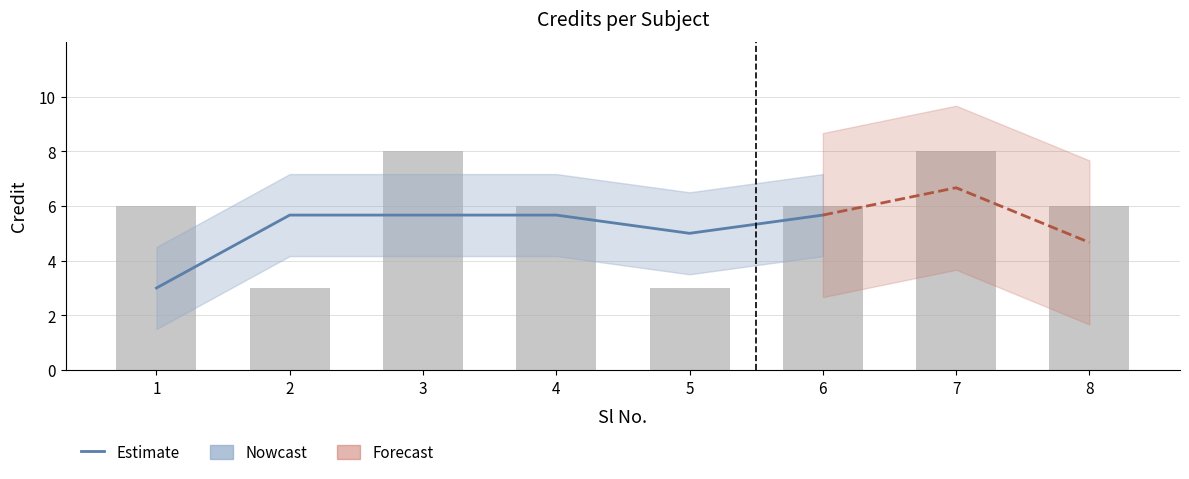

What is the difference between the maximum and minimum values?

5